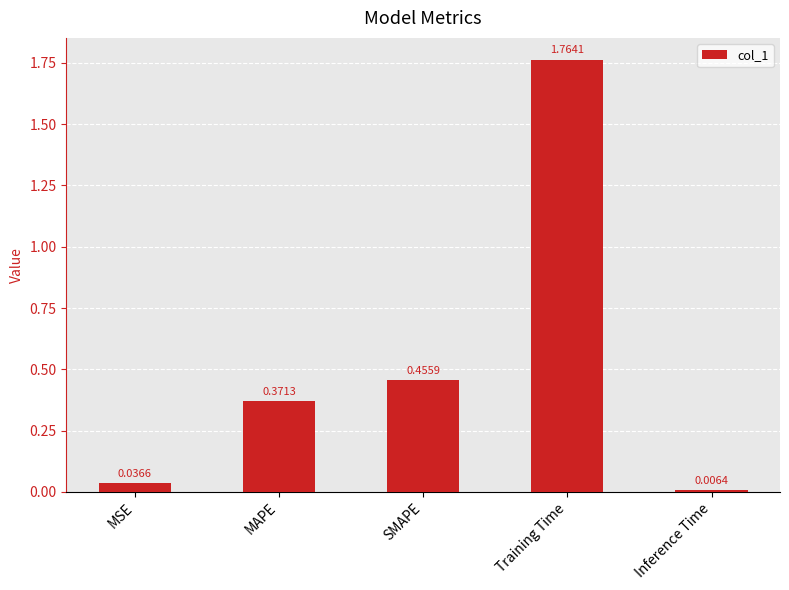

Rank the categories by value from highest to lowest.

Training Time, SMAPE, MAPE, MSE, Inference Time